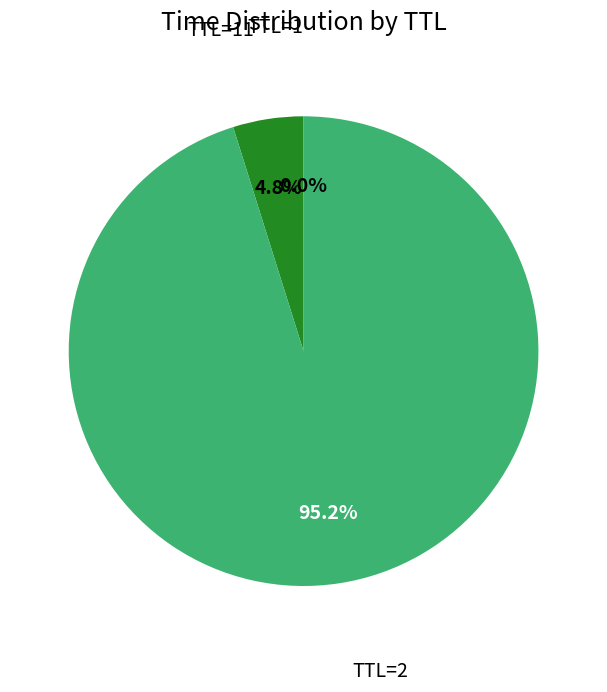

Is there a majority slice in this chart?

Yes